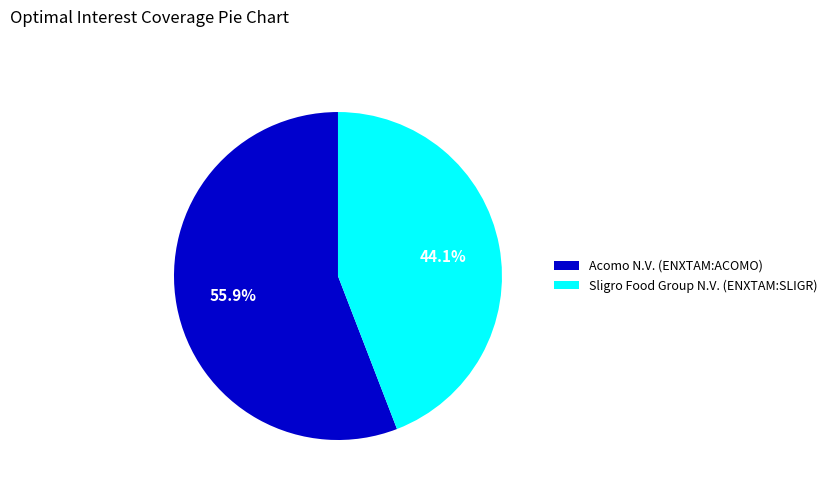

Does any single category account for the majority?

Yes